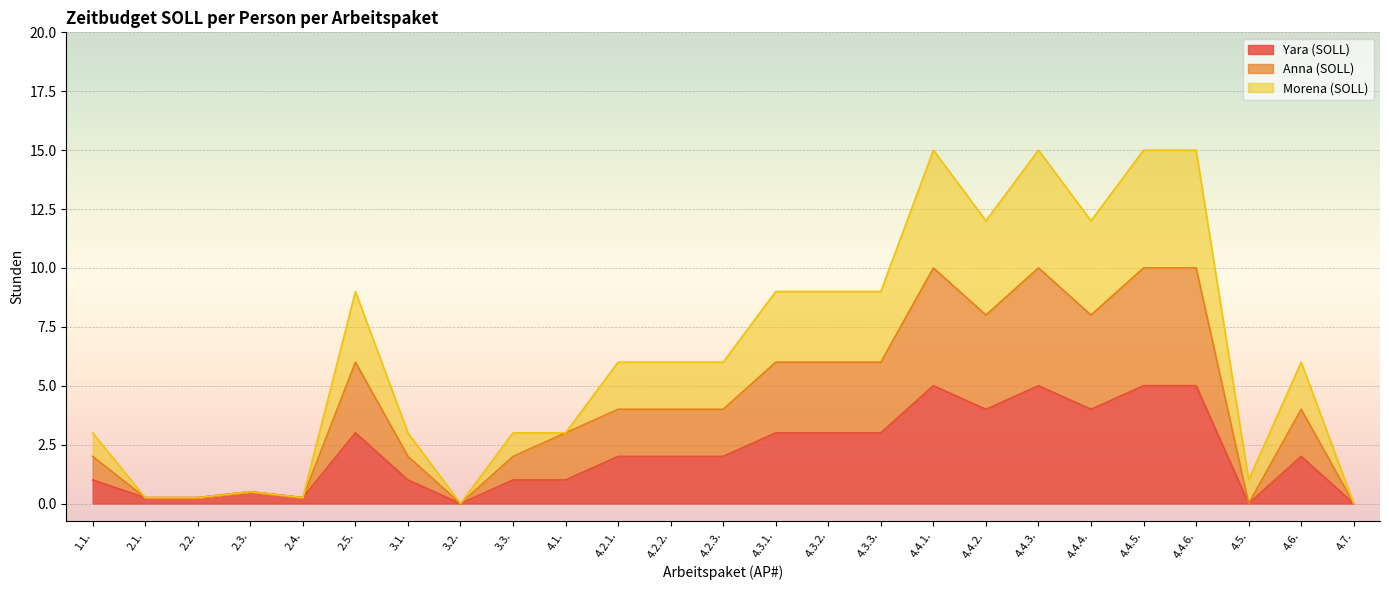

What is the label of the 14th point from the left?

4.3.1.